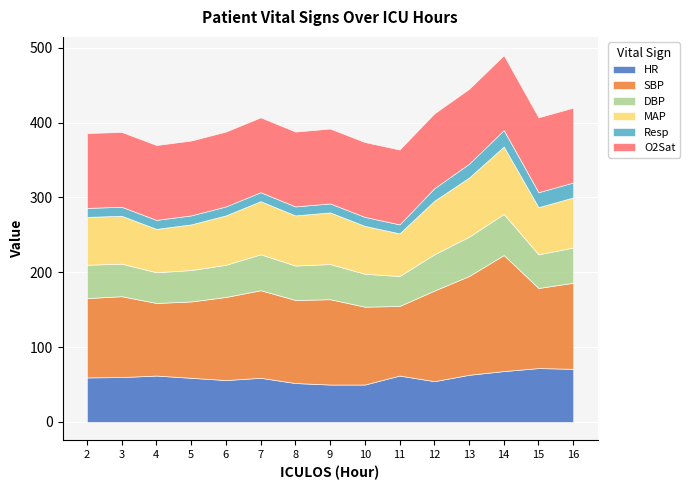

Which series has the largest total across all categories?

SBP